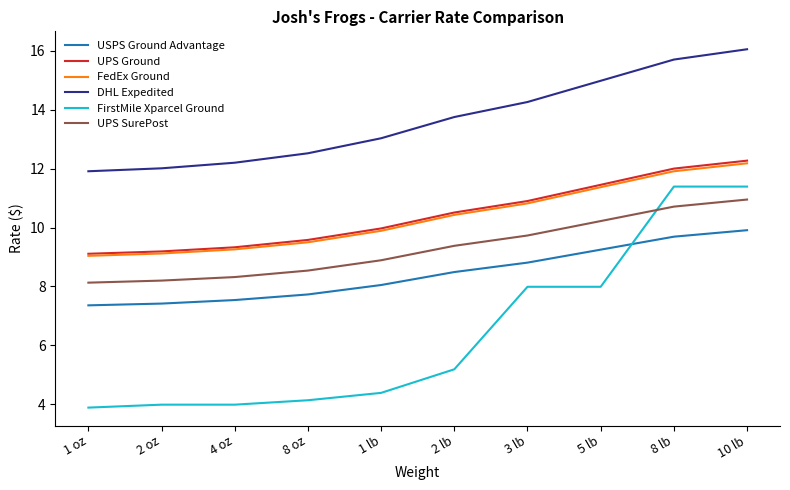

What is the total value across all series at 5 lb?

65.3